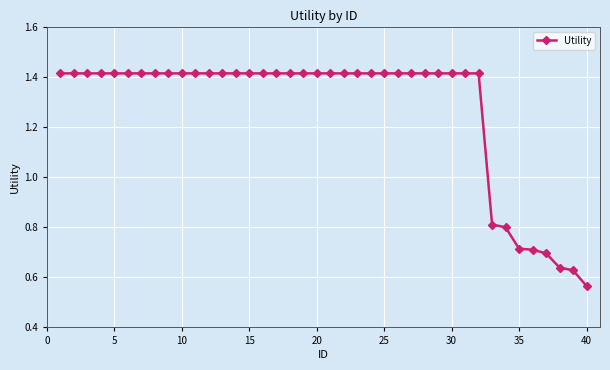

What is the difference between the second highest and second lowest values?

0.8